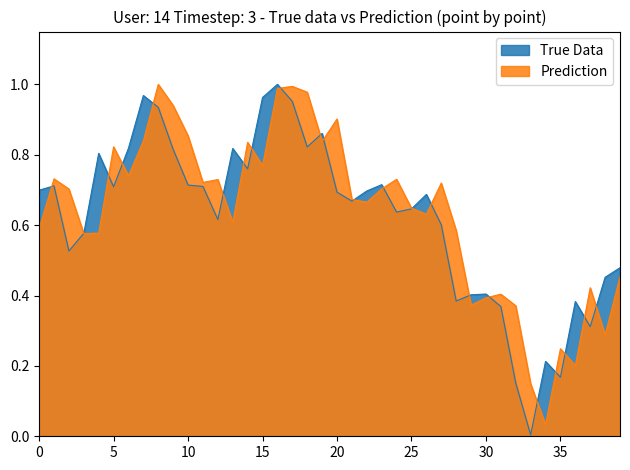

Is it true that True Data equals 0.2 at 10?

False